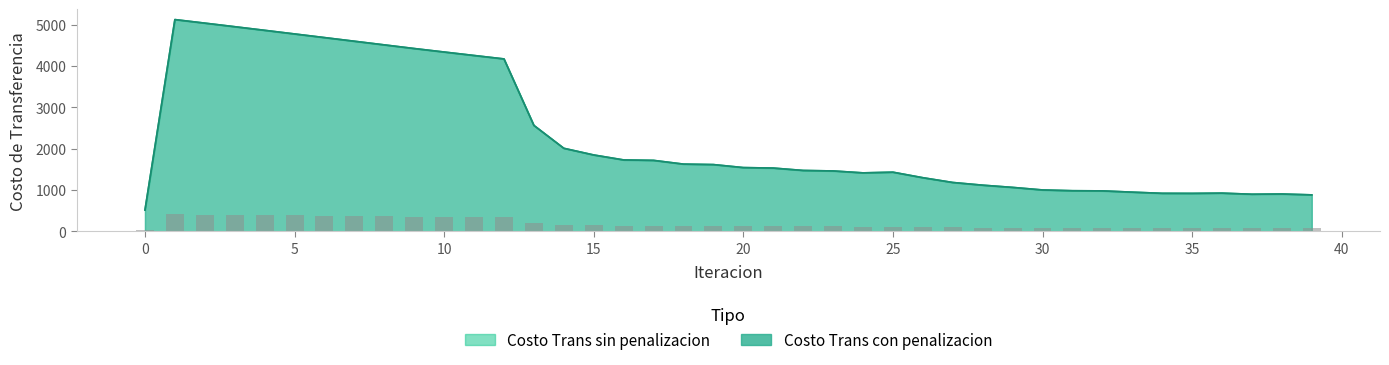

What is the highest value of the Costo Trans sin penalizacion series?

5123.0